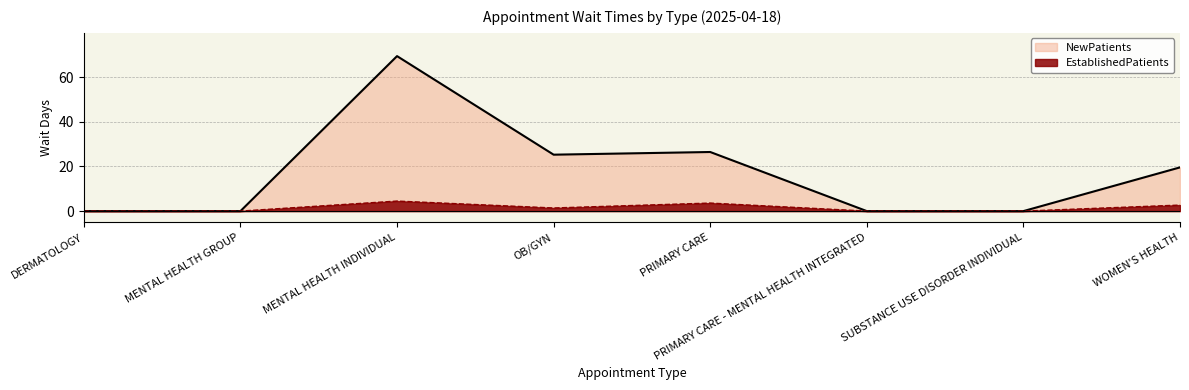

Between DERMATOLOGY and SUBSTANCE USE DISORDER INDIVIDUAL, which series saw the biggest shift?

EstablishedPatients